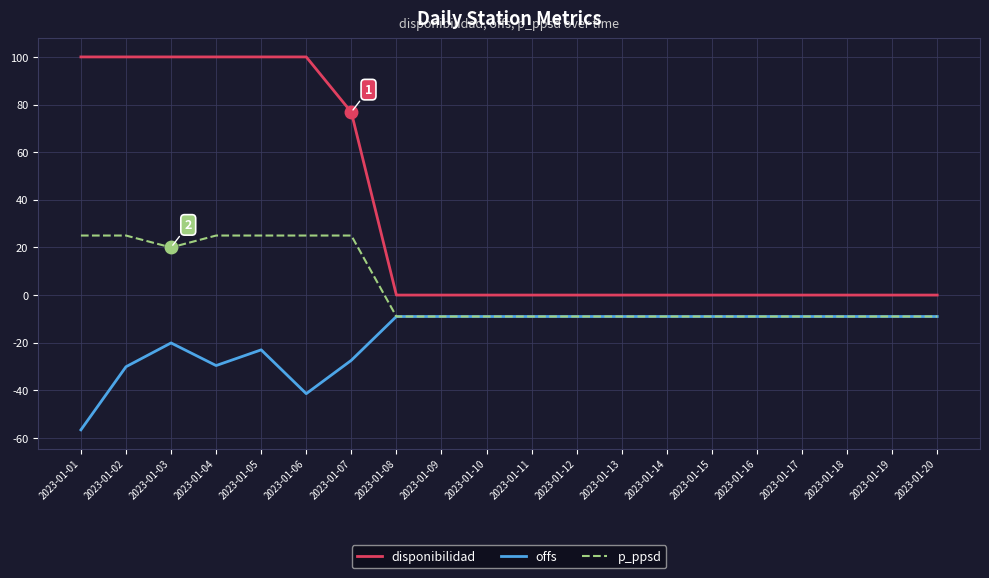

Which category has the lowest value in the offs series?

2023-01-01